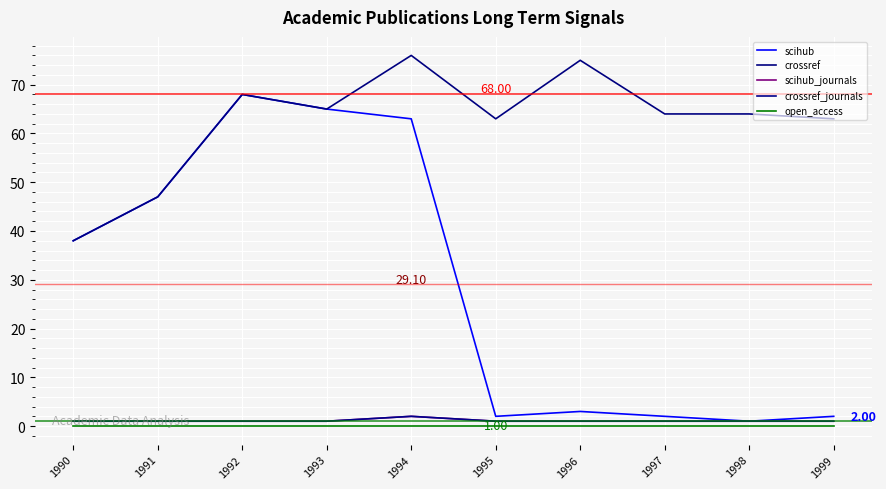

Does the chart display data point markers on the line(s)?

No